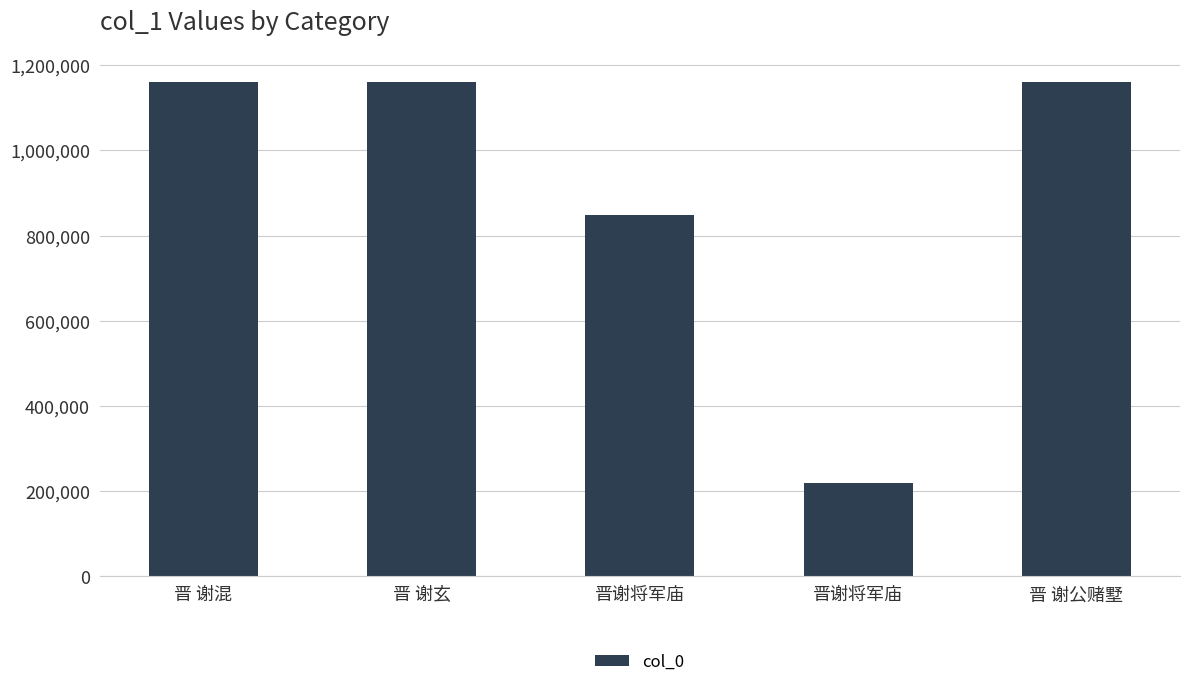

Where is the data nearest to the value 689427?

晋谢将军庙